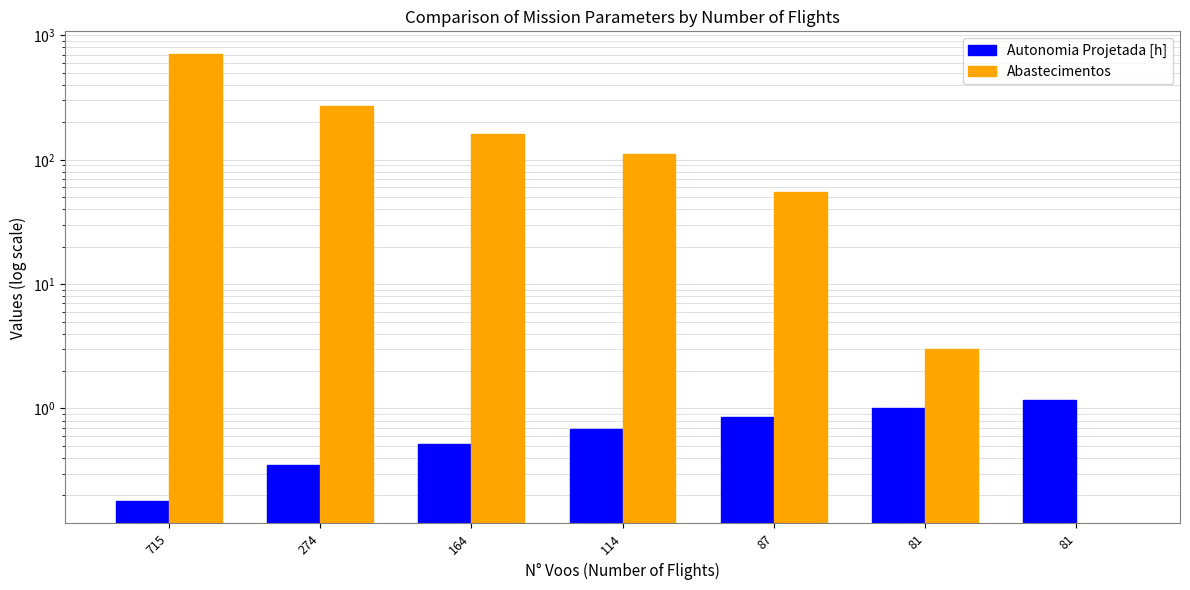

Which series has the widest spread of values?

Abastecimentos